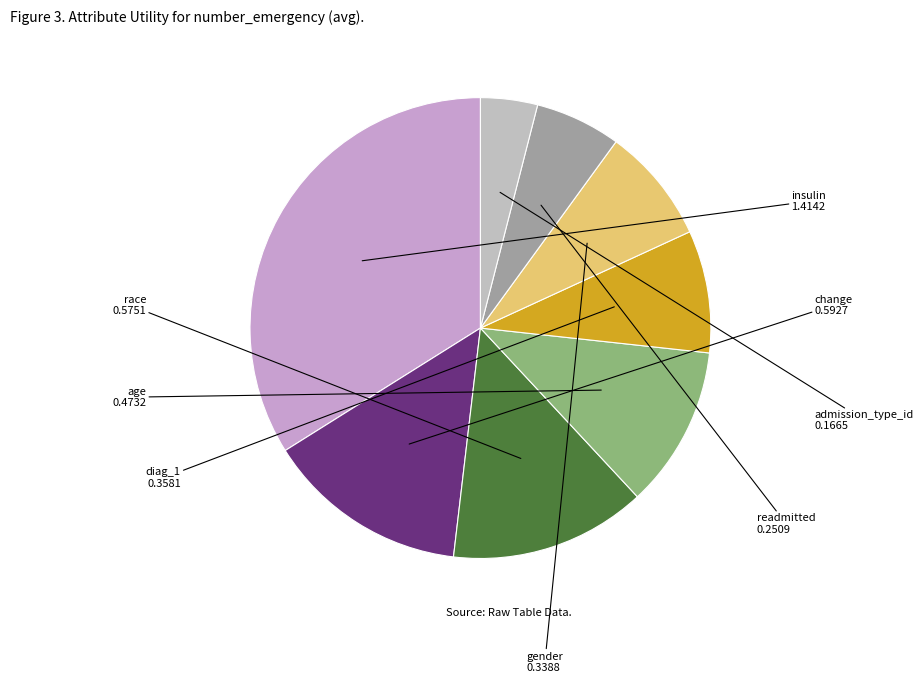

Between admission_type_id and insulin, which is larger?

insulin